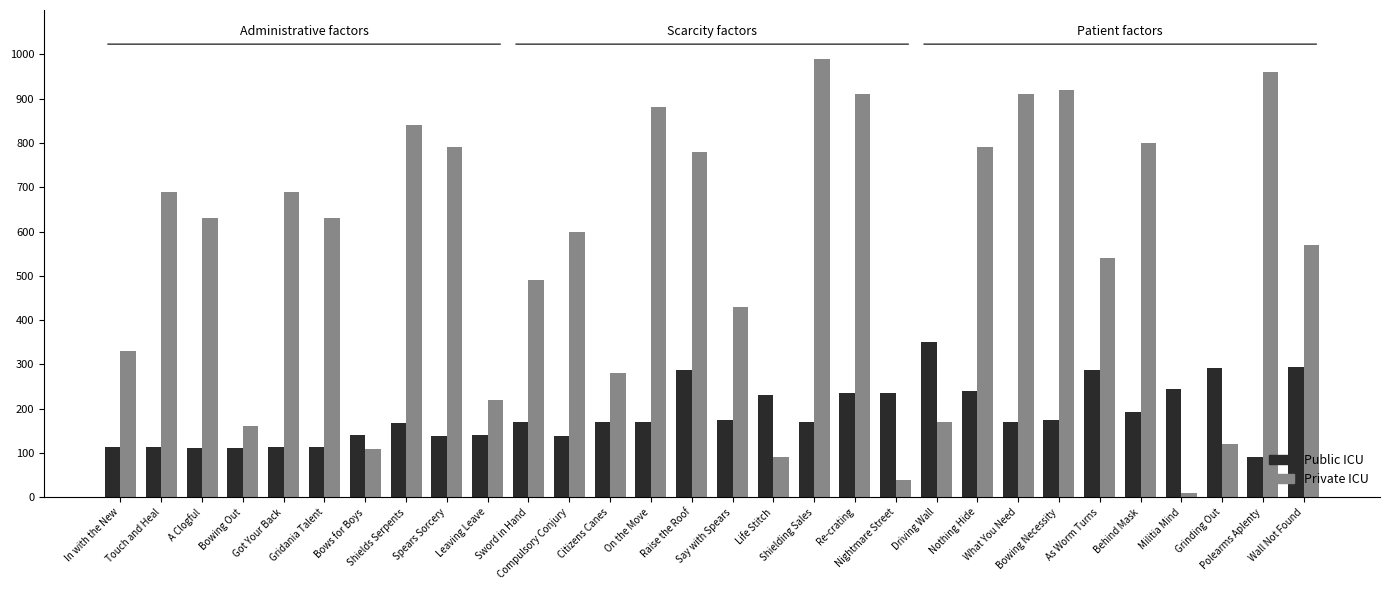

What are all the series names shown in the legend?

Public ICU, Private ICU